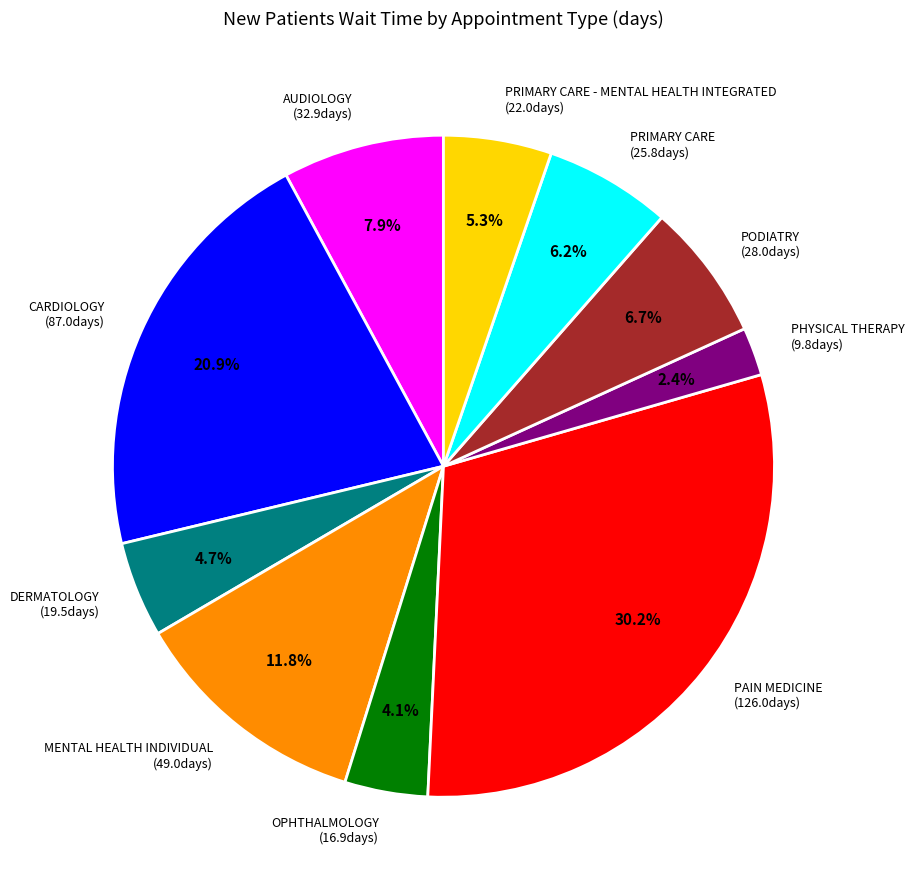

Between DERMATOLOGY (19.5days) and PRIMARY CARE - MENTAL HEALTH INTEGRATED (22.0days), which is larger?

PRIMARY CARE - MENTAL HEALTH INTEGRATED (22.0days)